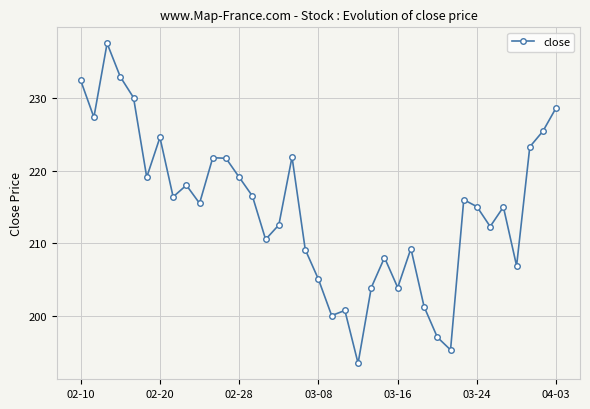

What is the average value?

214.8